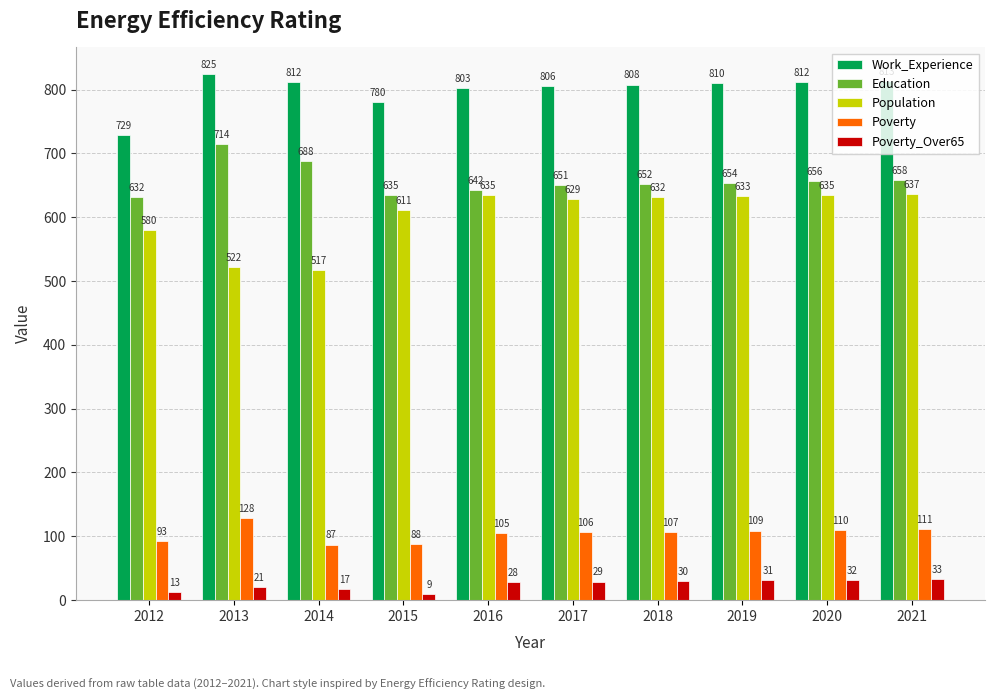

Which series has the largest total across all categories?

Work_Experience